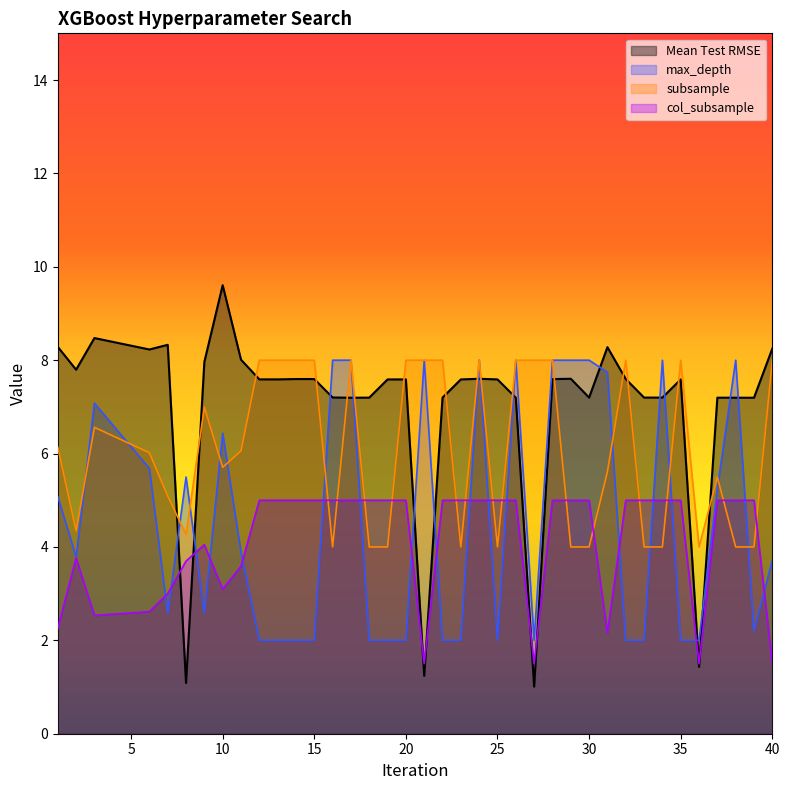

Which series ends up on top after the final intersection of Mean Test RMSE and max_depth?

Mean Test RMSE